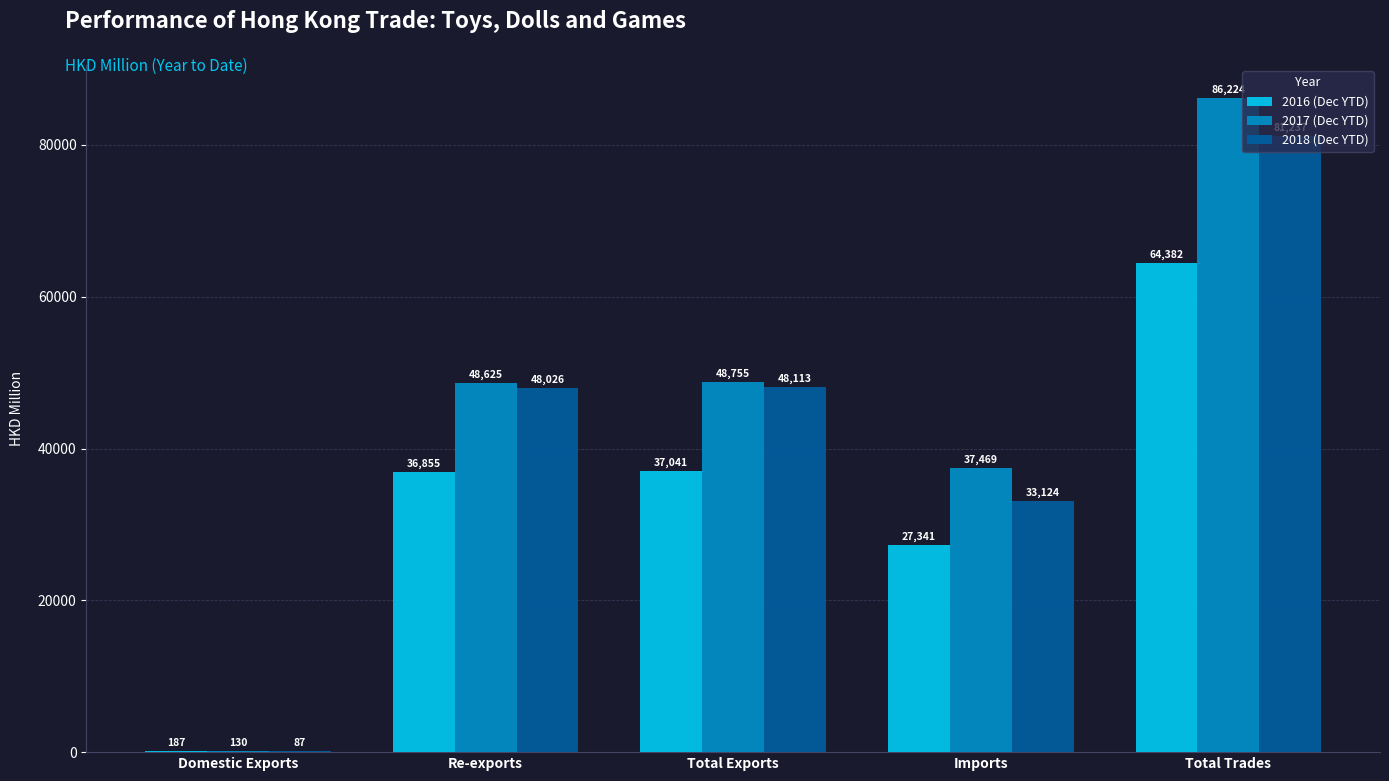

Is it true that 2018 (Dec YTD) equals 78364.1 at Total Exports?

False